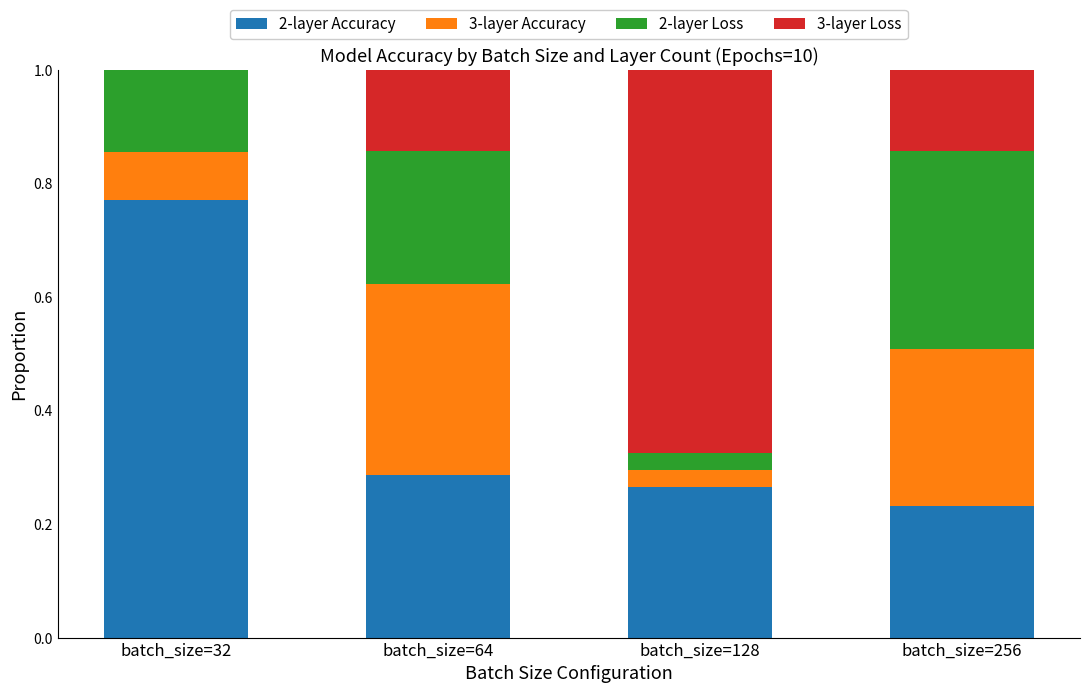

How many series are shown in this chart?

4